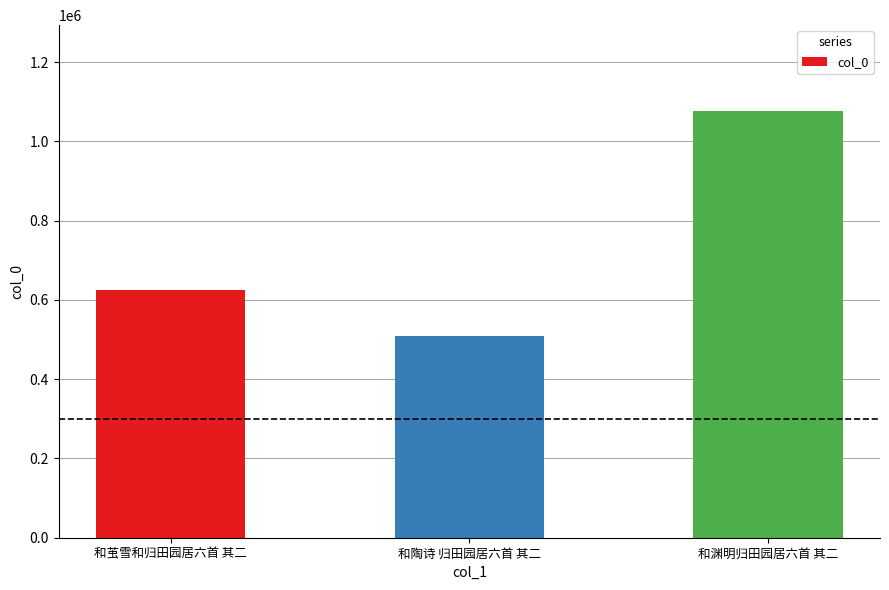

What is the difference between the maximum and minimum values?

569486